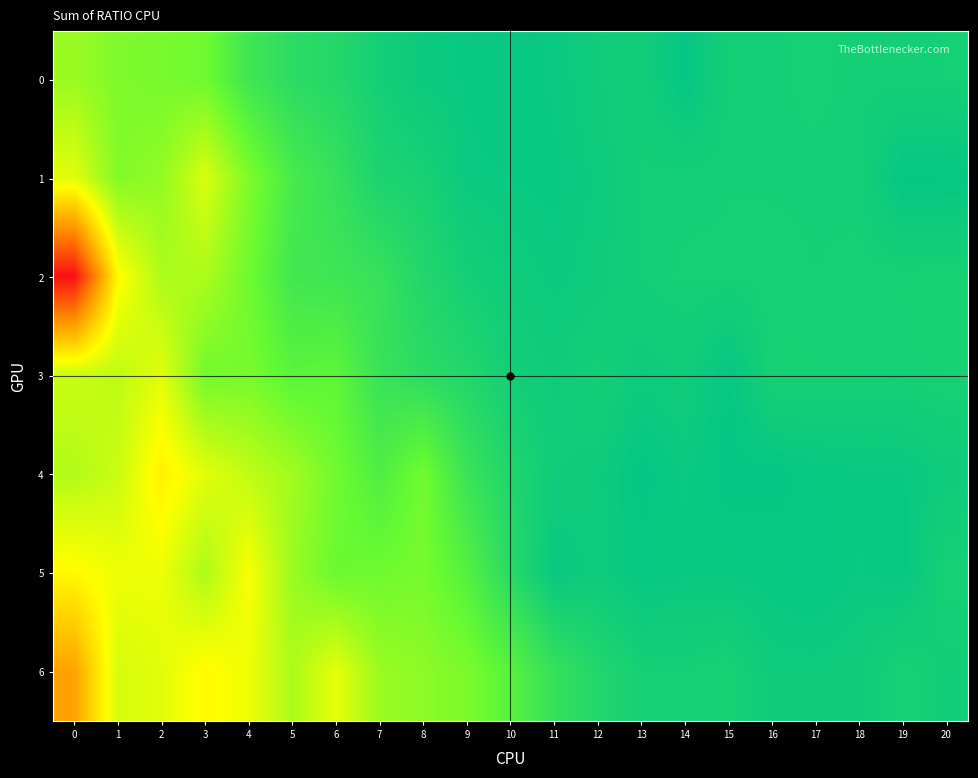

Reading right to left, extract all data points from this chart.

0: 20=1.3	19=1.3	18=1.3	17=1.3	16=1.3	15=1.2	14=0.7	13=1.2	12=1.1	11=0.9	10=0.8	9=0.9	8=0.9	7=1.3	6=1.8	5=2.0	4=2.7	3=4.1	2=4.3	1=4.4	0=5.0
1: 20=0.8	19=0.7	18=1.2	17=1.3	16=1.3	15=1.3	14=1.3	13=1.2	12=1.0	11=0.8	10=0.9	9=0.9	8=1.4	7=1.5	6=2.3	5=2.9	4=4.4	3=6.3	2=4.9	1=4.5	0=6.5
2: 20=1.4	19=1.3	18=1.3	17=1.3	16=1.3	15=1.3	14=1.3	13=1.2	12=1.0	11=0.9	10=1.1	9=1.3	8=1.7	7=2.4	6=2.6	5=2.7	4=4.1	3=5.4	2=5.4	1=7.2	0=13.5
3: 20=1.4	19=1.3	18=1.3	17=1.3	16=1.4	15=0.8	14=1.1	13=1.0	12=1.3	11=1.1	10=1.2	9=1.7	8=2.0	7=2.4	6=3.7	5=3.6	4=4.3	3=4.2	2=6.5	1=5.8	0=6.0
4: 20=1.0	19=0.9	18=0.9	17=0.8	16=0.7	15=0.7	14=0.9	13=0.7	12=1.0	11=1.1	10=1.6	9=2.5	8=4.2	7=3.2	6=4.1	5=5.2	4=5.8	3=6.5	2=7.5	1=6.0	0=5.5
5: 20=1.3	19=0.8	18=0.9	17=0.8	16=0.8	15=0.8	14=0.9	13=0.8	12=1.0	11=0.8	10=1.9	9=3.4	8=4.3	7=4.1	6=4.0	5=5.0	4=7.0	3=5.4	2=6.8	1=6.8	0=7.2
6: 20=1.2	19=1.3	18=1.1	17=1.0	16=1.0	15=1.4	14=1.3	13=1.3	12=1.7	11=2.3	10=3.5	9=4.4	8=4.7	7=5.0	6=6.6	5=5.4	4=6.8	3=7.2	2=6.5	1=6.2	0=9.7